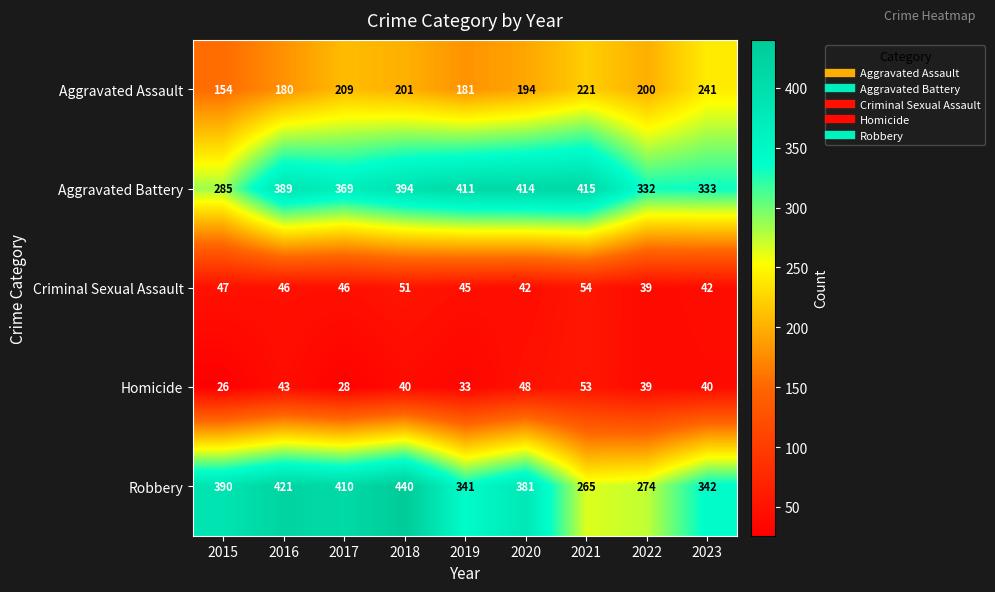

At which label does Homicide reach its minimum?

2015